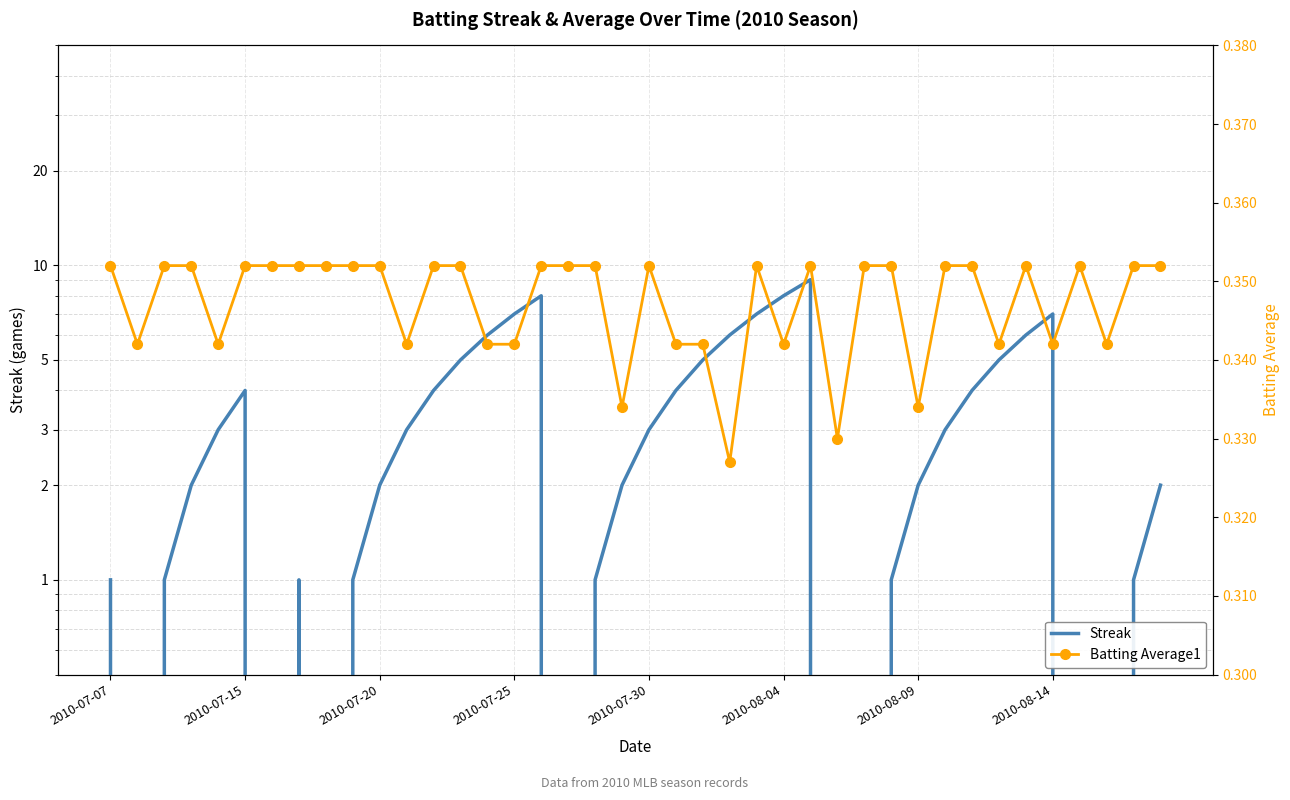

At how many categories does at least one series exceed 3?

16